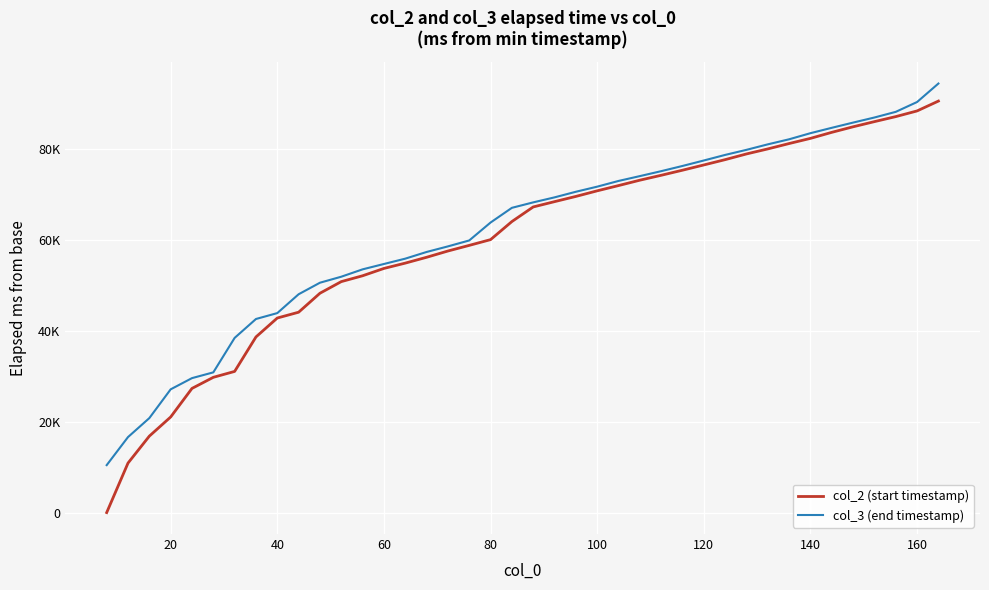

Does the chart have visible grid lines?

Yes